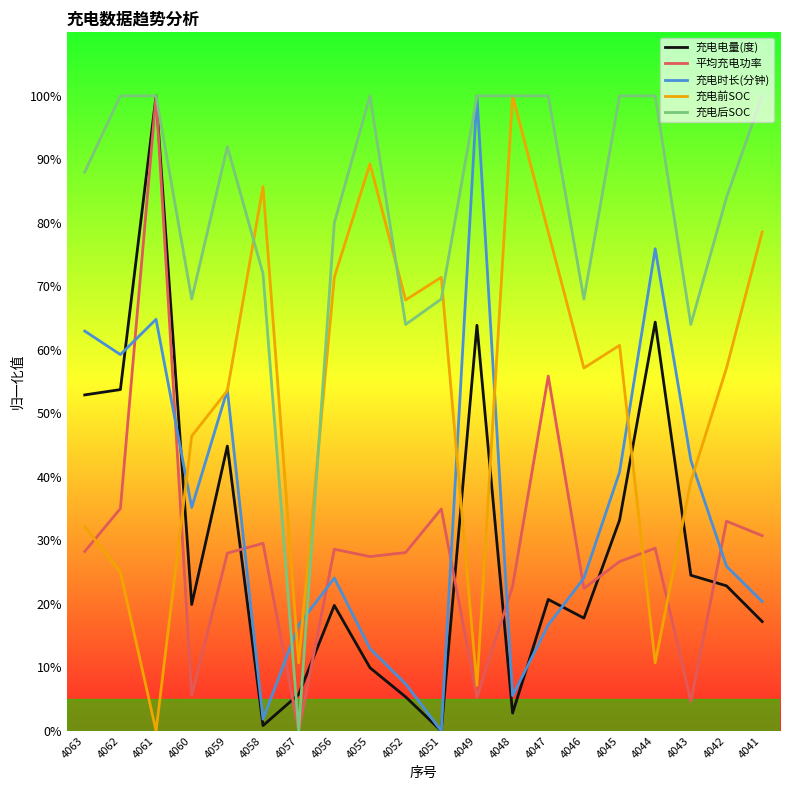

What is the difference between the maximum and minimum values in the 平均充电功率 series?

1.0